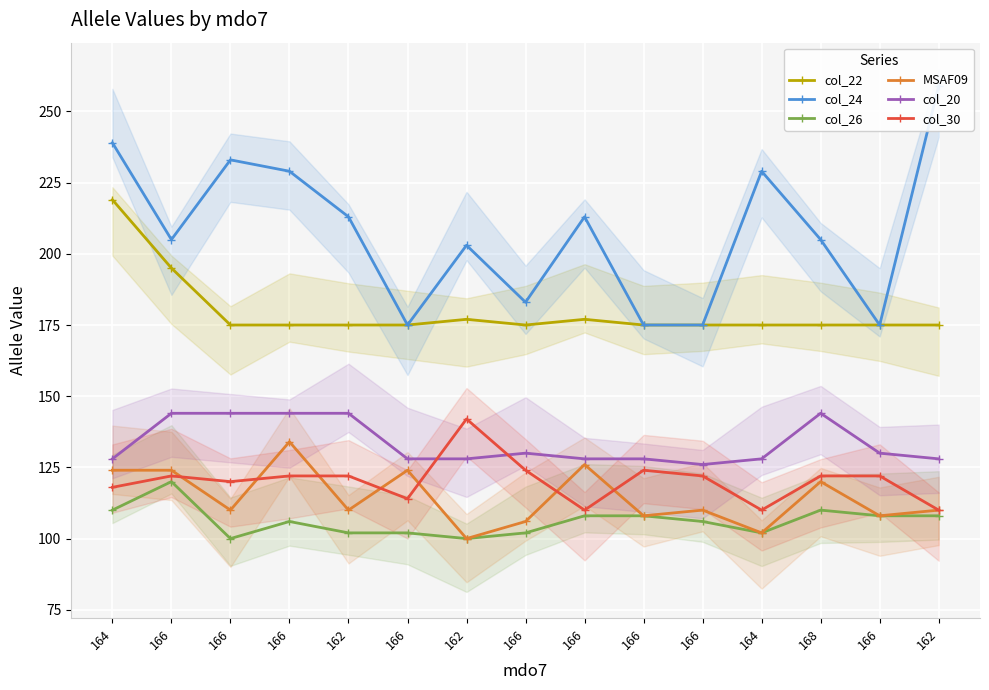

What are all the series names shown in the legend?

col_22, col_24, col_26, MSAF09, col_20, col_30